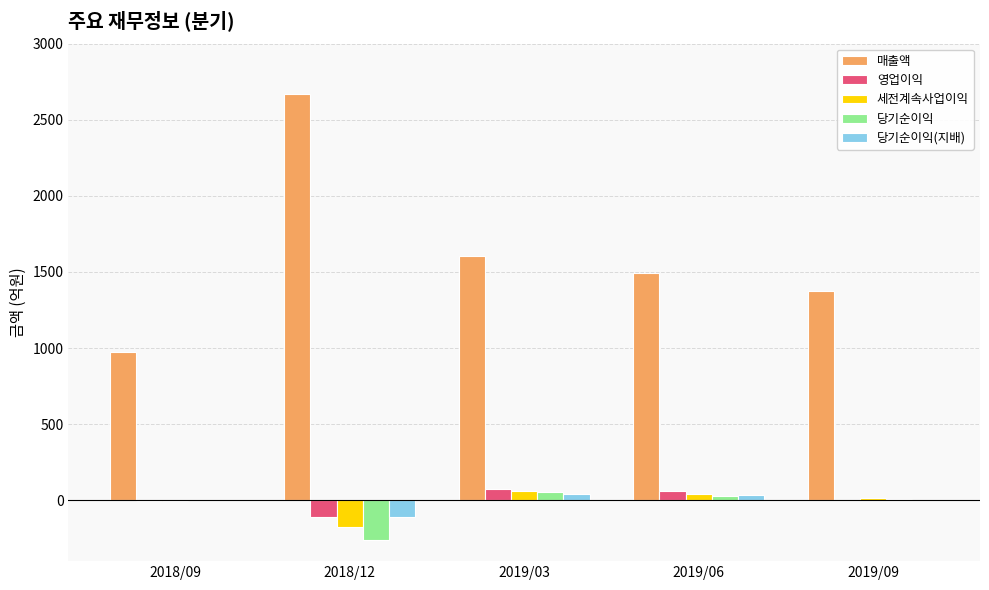

Which series has the largest total across all categories?

매출액